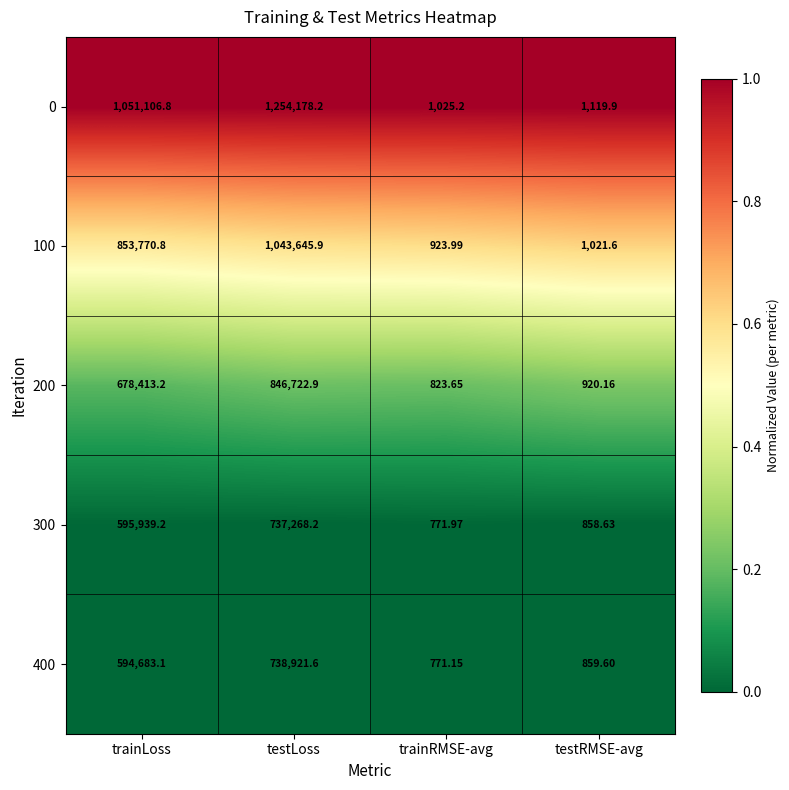

Which category has the lowest value in the 200 series?

trainRMSE-avg